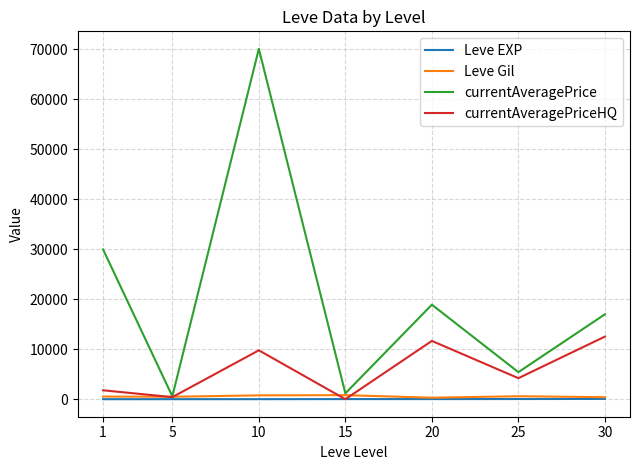

Which series has the widest spread of values?

currentAveragePrice